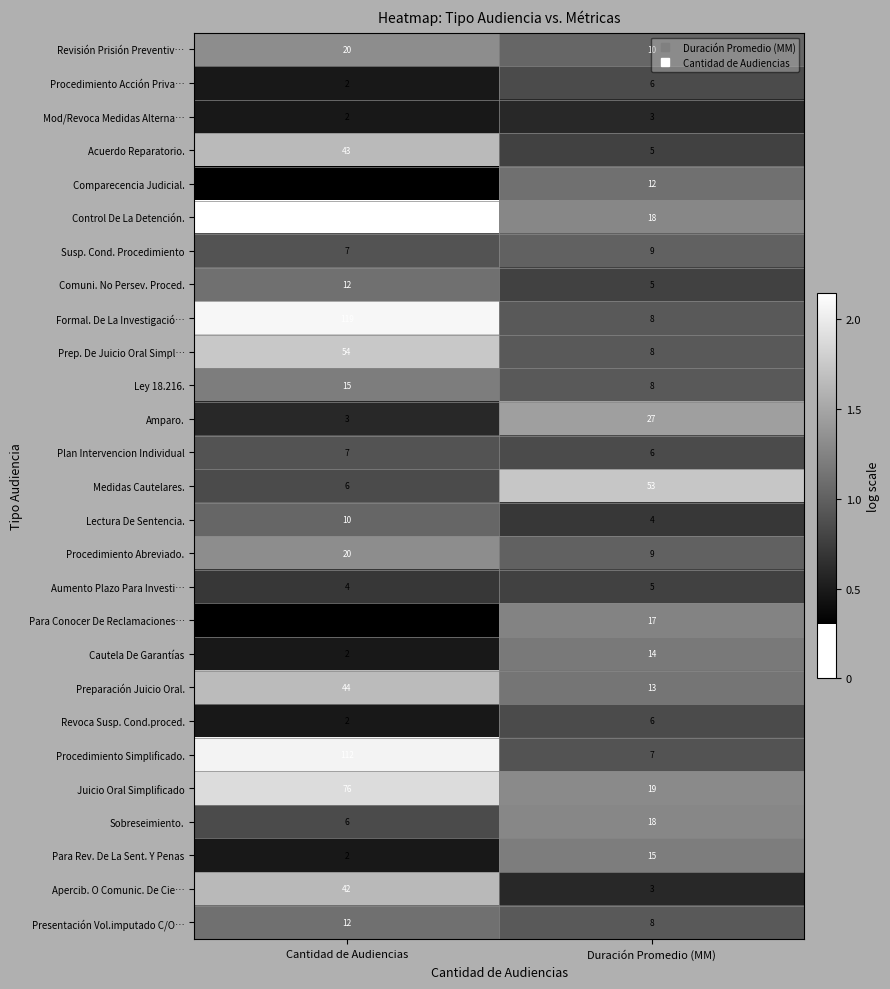

What is the sum of the Para Rev. De La Sent. Y Penas values at Duración Promedio (MM) and Cantidad de Audiencias?

17